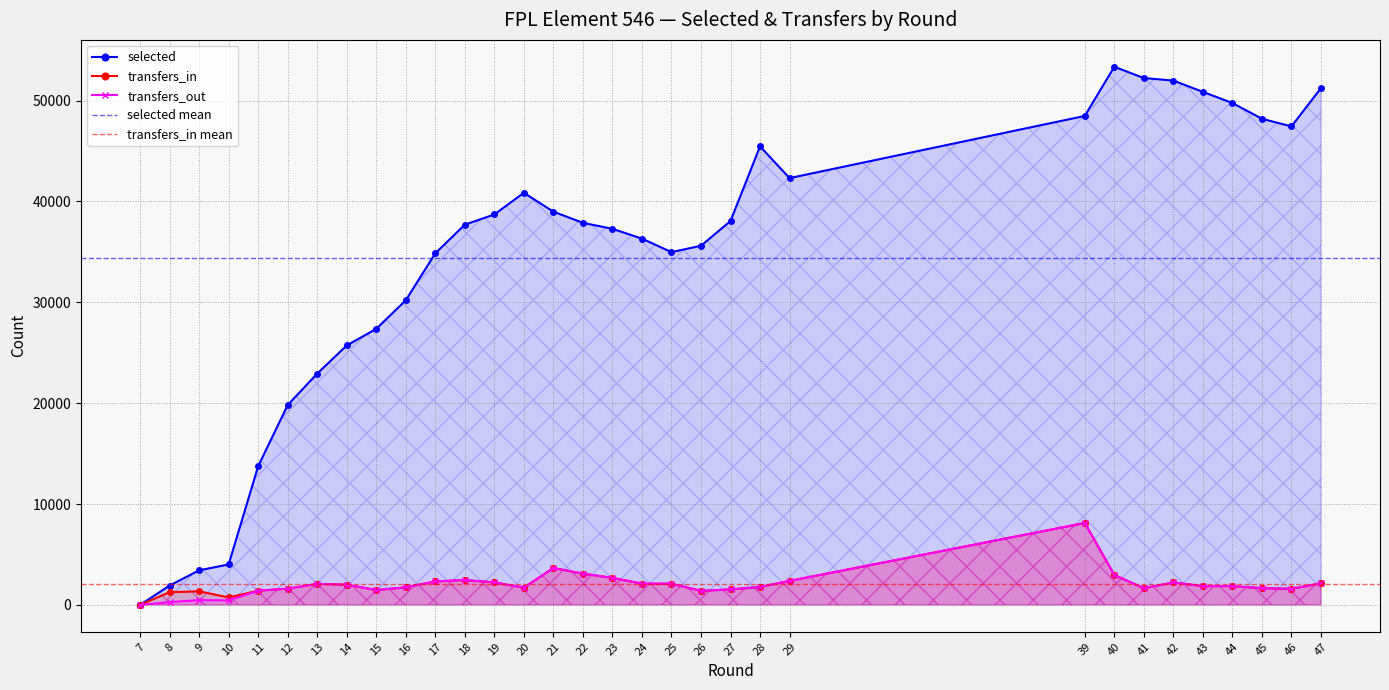

At which label is transfers_in closest to 4061?

21